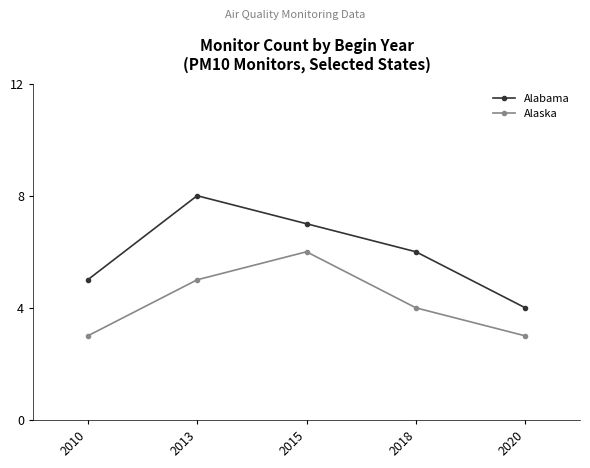

In Alabama, how many points are higher than both neighbors (excluding endpoints)?

1